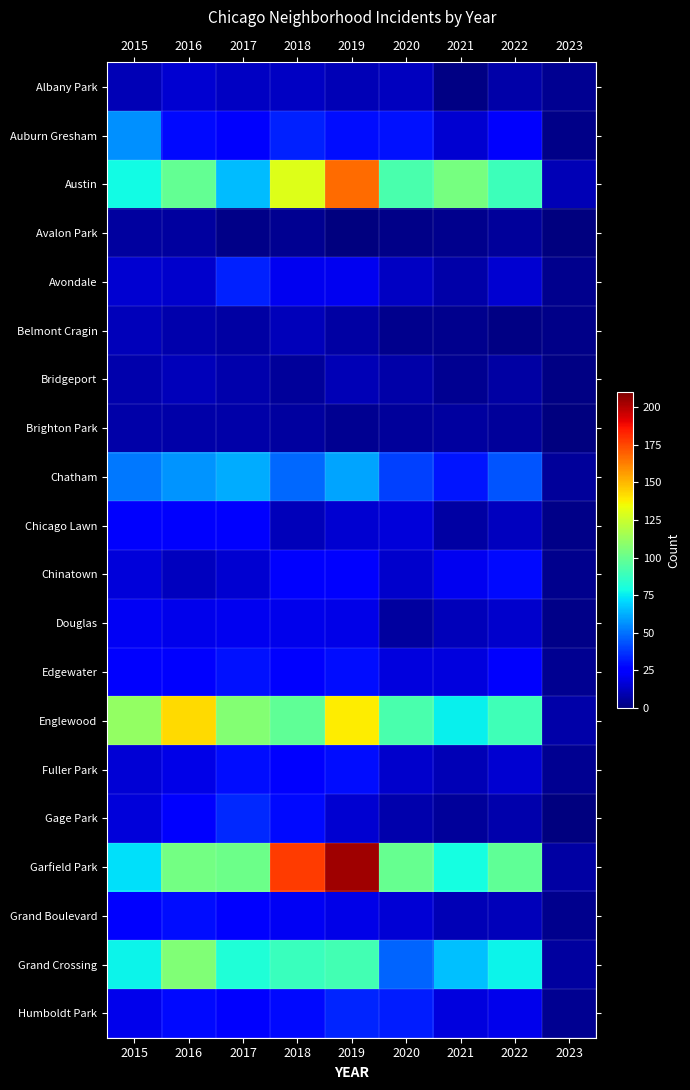

What is the total value across all series at 2021?

496